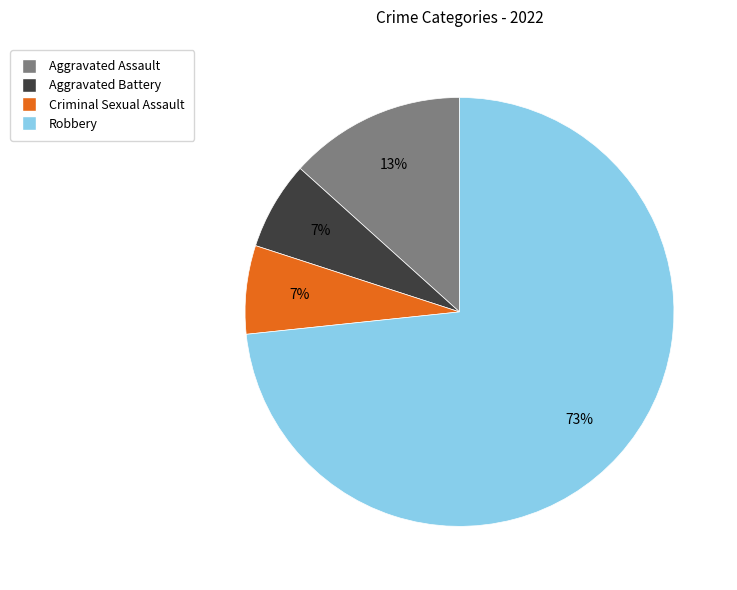

Is there a majority slice in this chart?

Yes